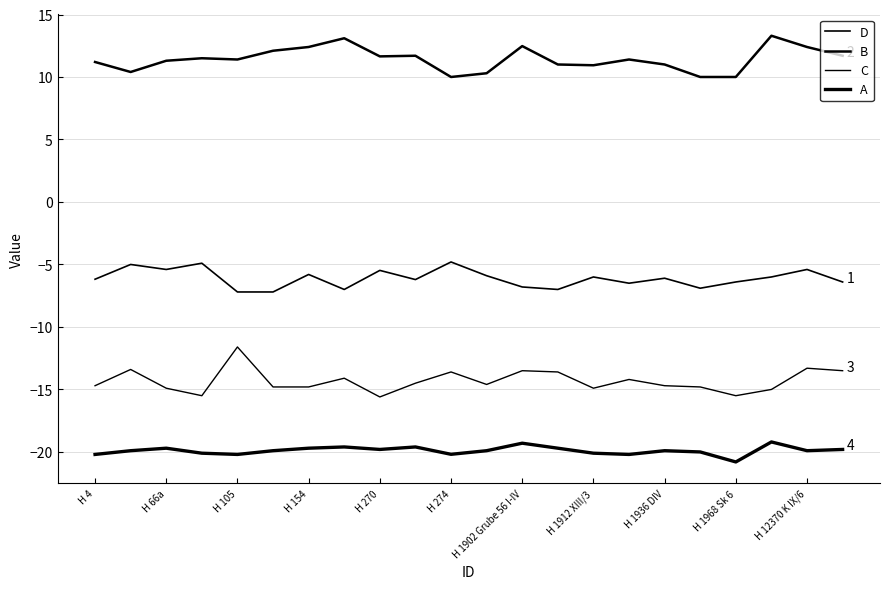

Is this an area chart (filled region under the line)?

No